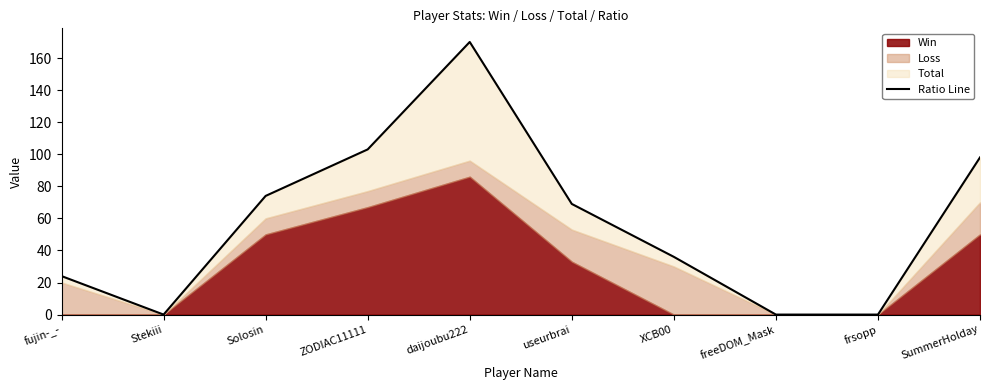

At which category does the data reach its first local peak?

daijoubu222